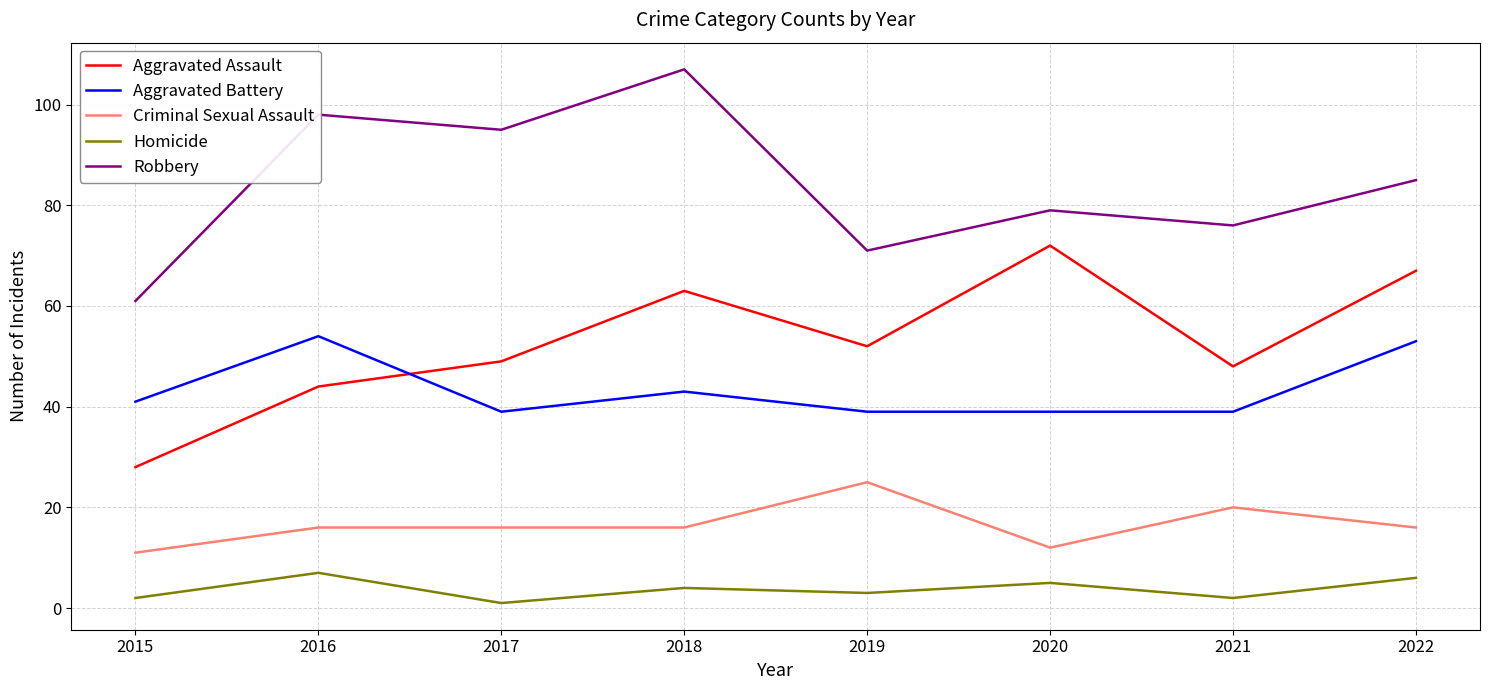

Where is the first local minimum for Homicide?

2017